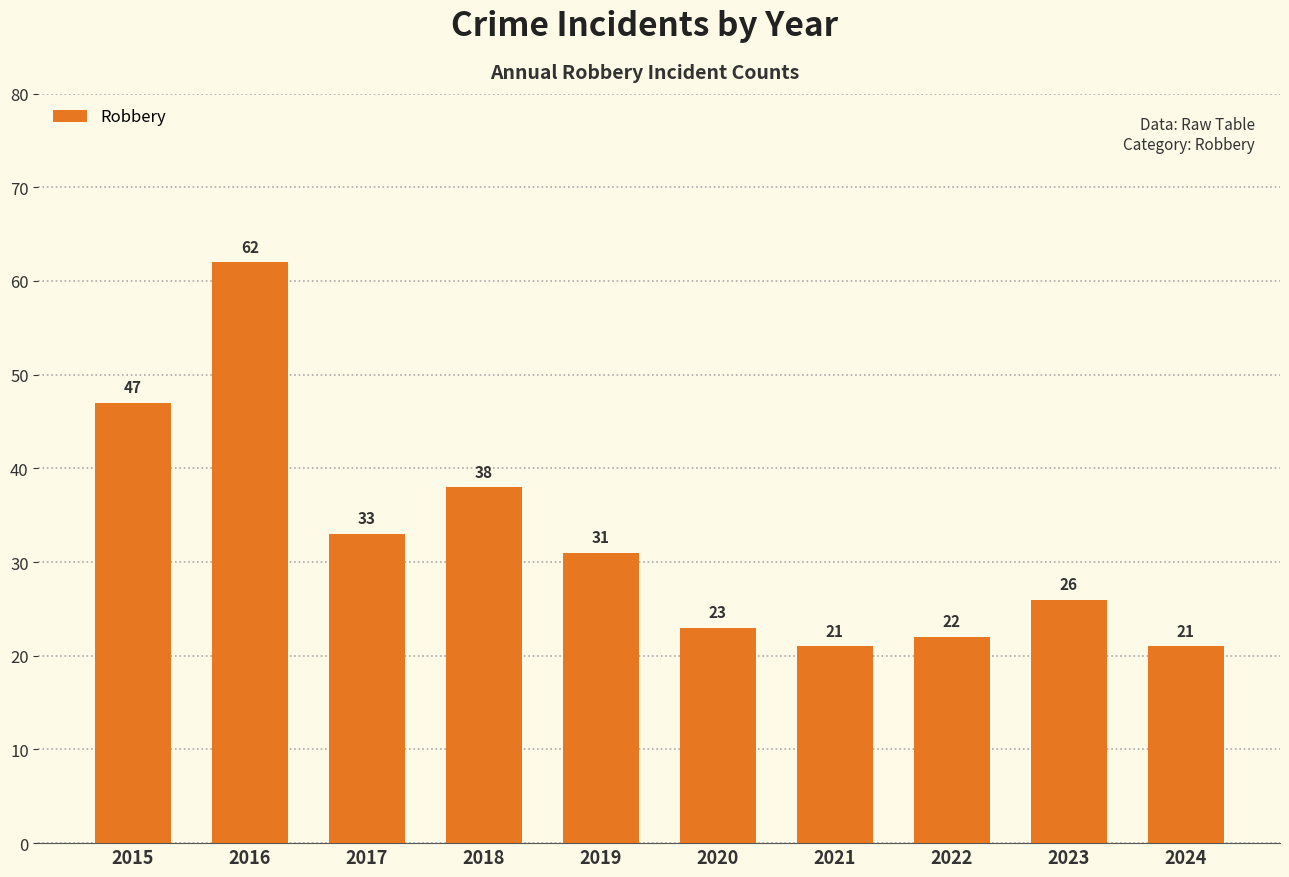

Which has a higher value, 2020 or 2016?

2016